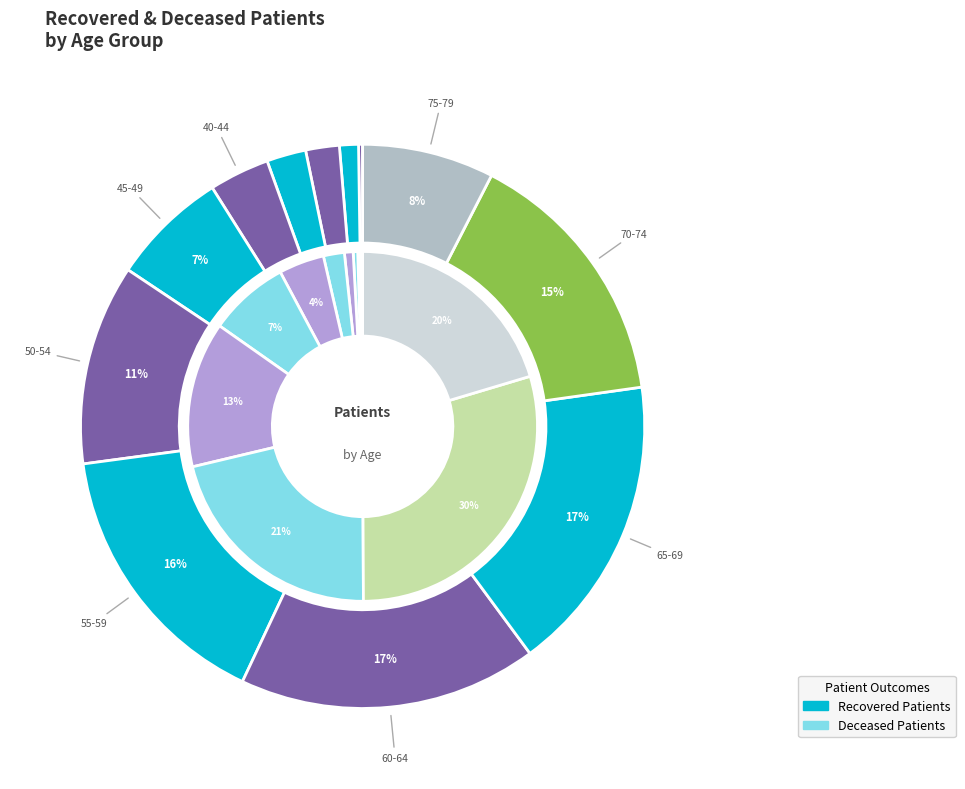

How many slices are in this pie chart?

12